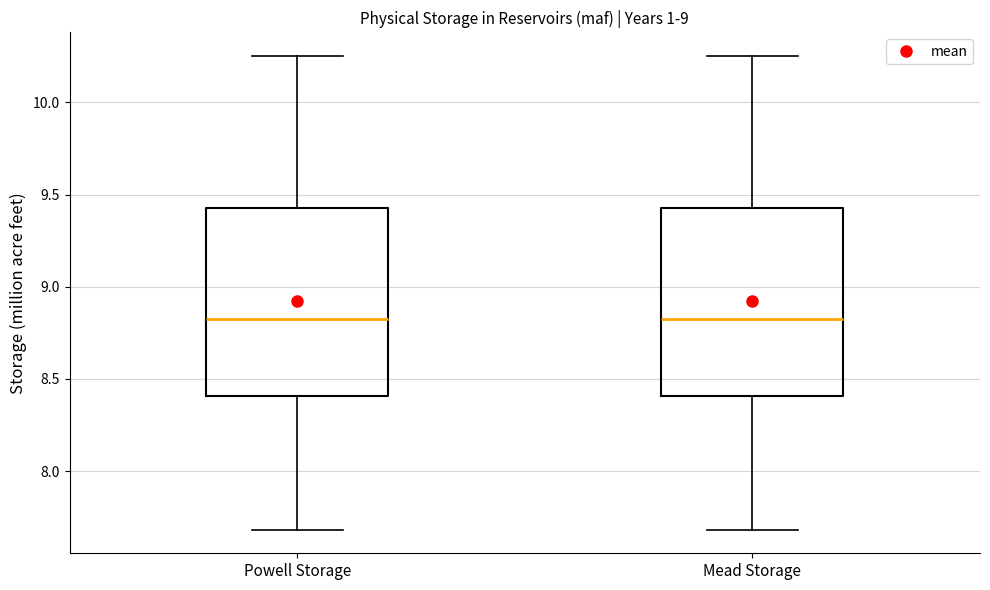

Reading left to right, transcribe this box plot: for each box, give where its median line is, the range the box spans, and where its two whiskers end, as read against the y-axis. The values are not printed on the chart, so give them approximately, as read against the axis.

Powell Storage: median 8.80, box 8.40 to 9.45, whiskers 7.70 to 10.25
Mead Storage: median 8.80, box 8.40 to 9.45, whiskers 7.70 to 10.25